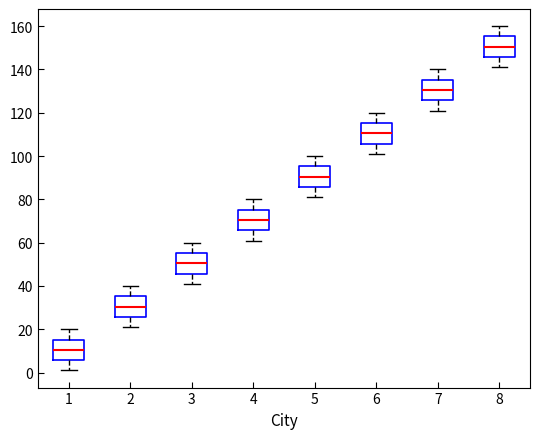

Reading left to right, read every box against the y-axis: the position of its median line, the range the box covers, and the ends of its whiskers. The values are not printed on the chart, so give them approximately, as read against the axis.

1: median 10, box 6 to 16, whiskers 2 to 20
2: median 30, box 26 to 36, whiskers 22 to 40
3: median 50, box 46 to 56, whiskers 42 to 60
4: median 70, box 66 to 76, whiskers 62 to 80
5: median 90, box 86 to 96, whiskers 82 to 100
6: median 110, box 106 to 116, whiskers 102 to 120
7: median 130, box 126 to 136, whiskers 122 to 140
8: median 150, box 146 to 156, whiskers 142 to 160